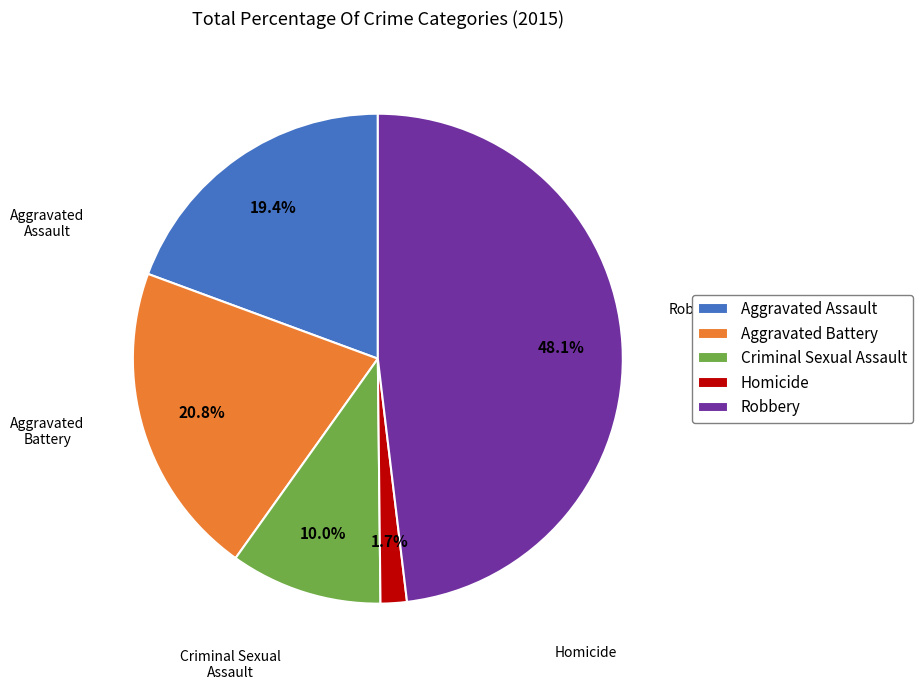

How many segments does this pie chart have?

5